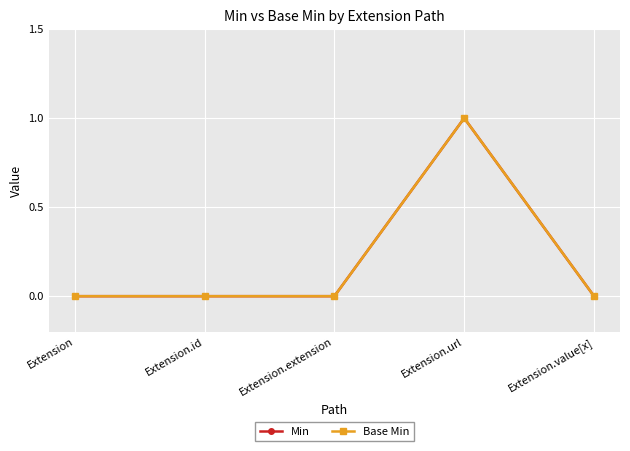

True or false: Min and Base Min cross at least once.

False